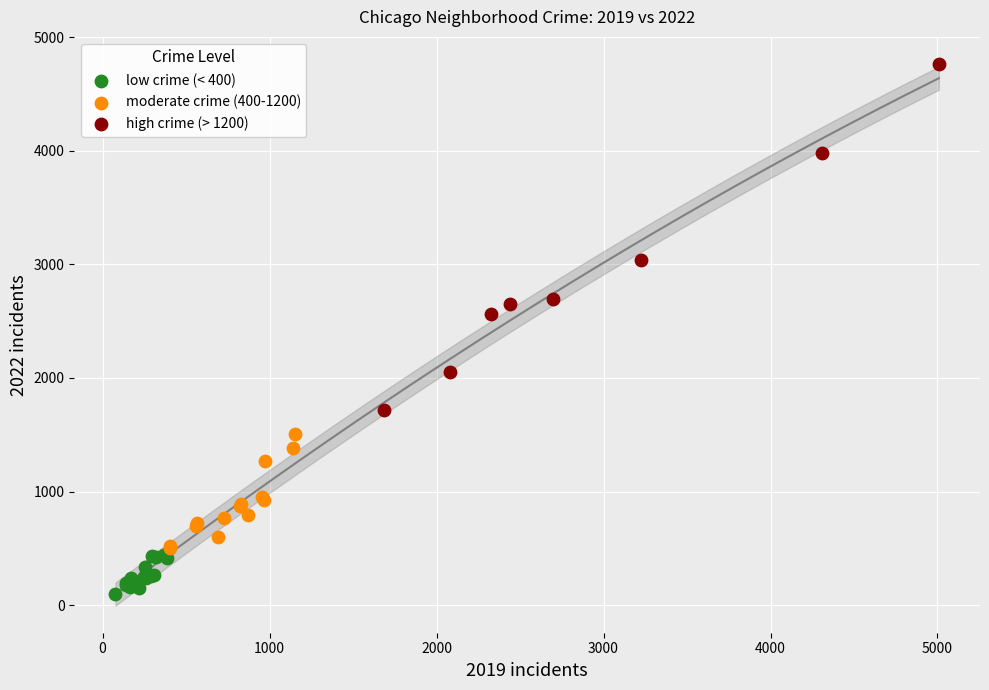

Which series has the widest spread of Y values?

high crime (> 1200)